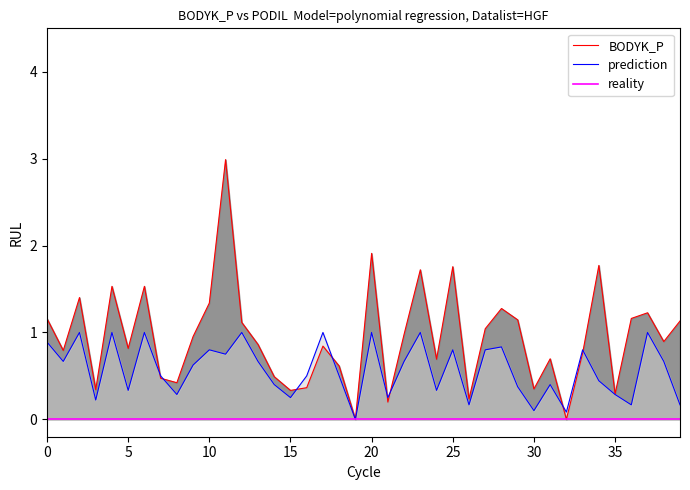

At which category is the sum across all series the highest?

11